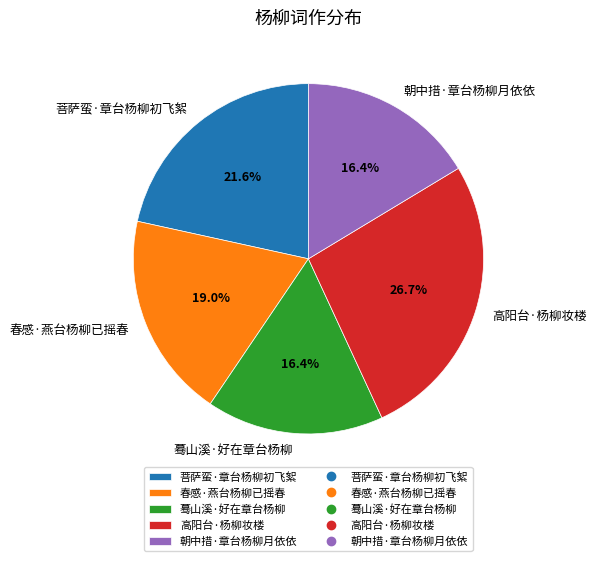

Is there a majority slice in this chart?

No